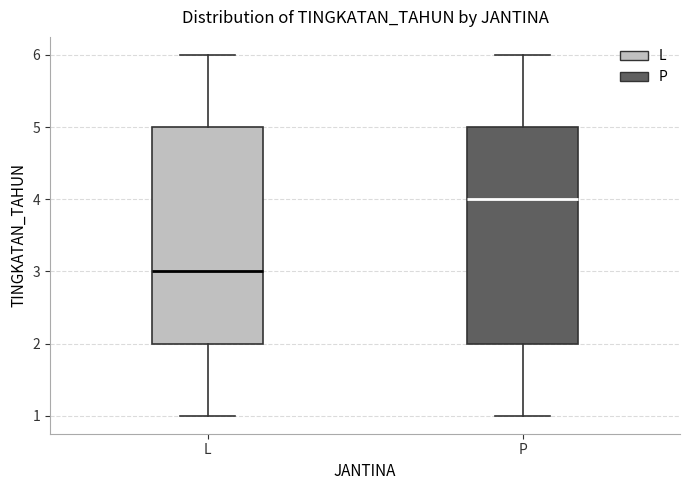

Reading left to right, transcribe this box plot: for each box, give where its median line is, the range the box spans, and where its two whiskers end, as read against the y-axis. The values are not printed on the chart, so give them approximately, as read against the axis.

L: median 3, box 2 to 5, whiskers 1 to 6
P: median 4, box 2 to 5, whiskers 1 to 6